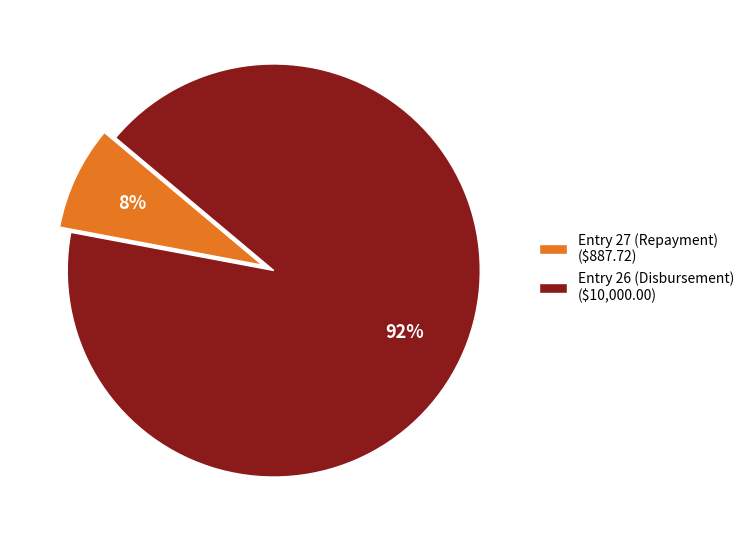

True or false: Entry 27 (Repayment) accounts for 8% of the total.

True